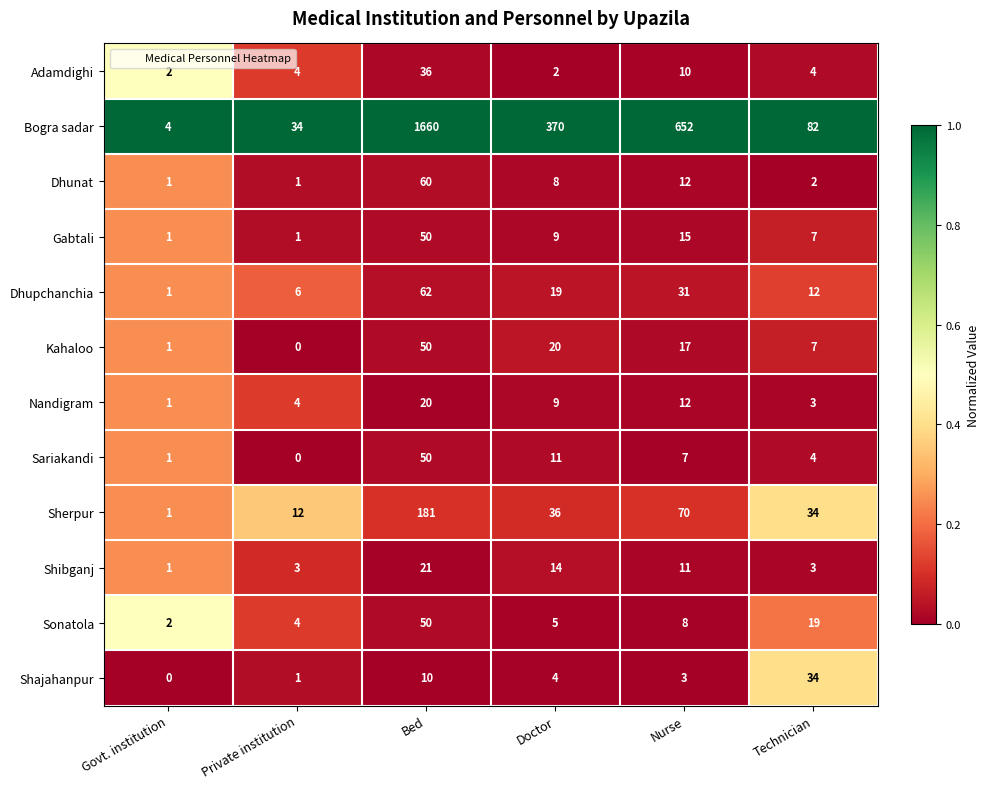

The Sherpur series shows 274 at Bed. True or false?

False